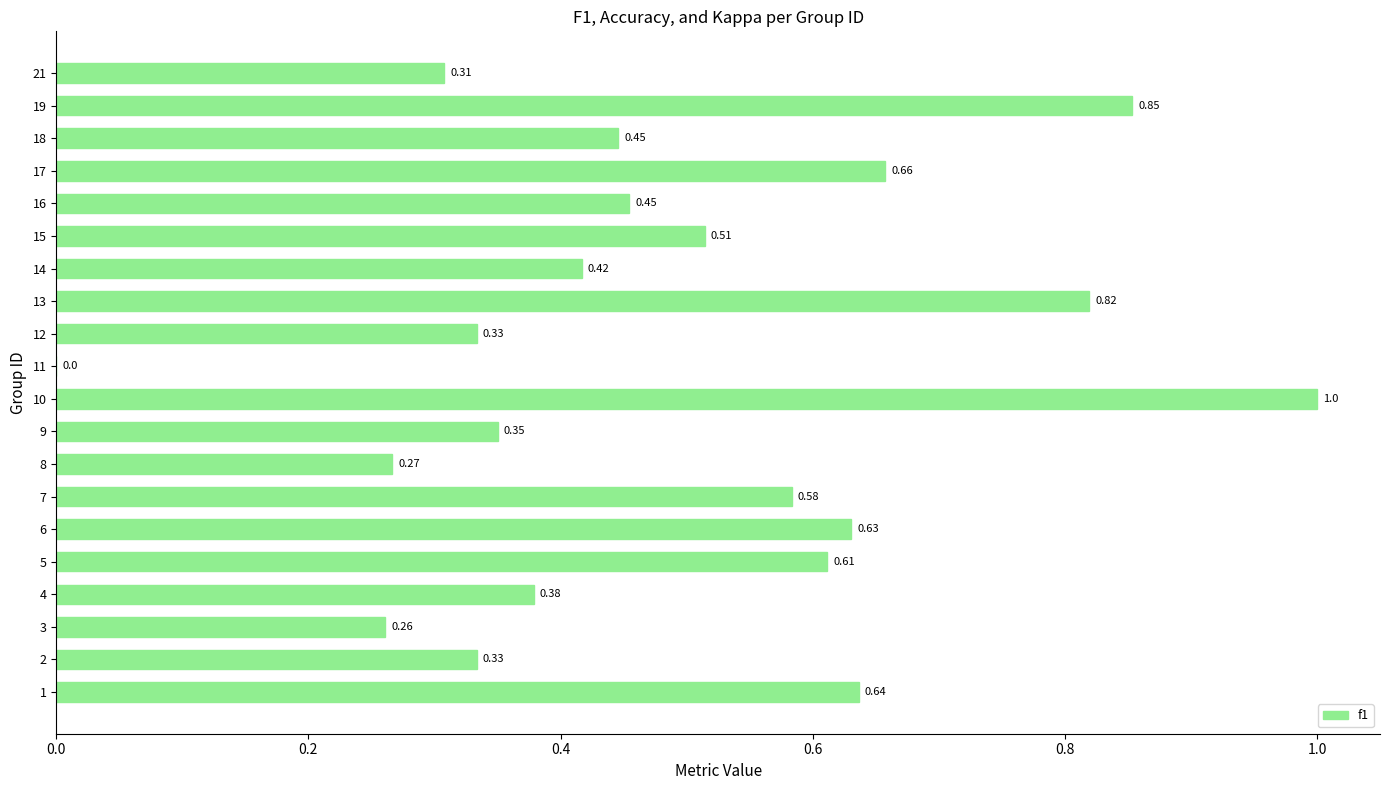

Count the number of data series in this chart.

1